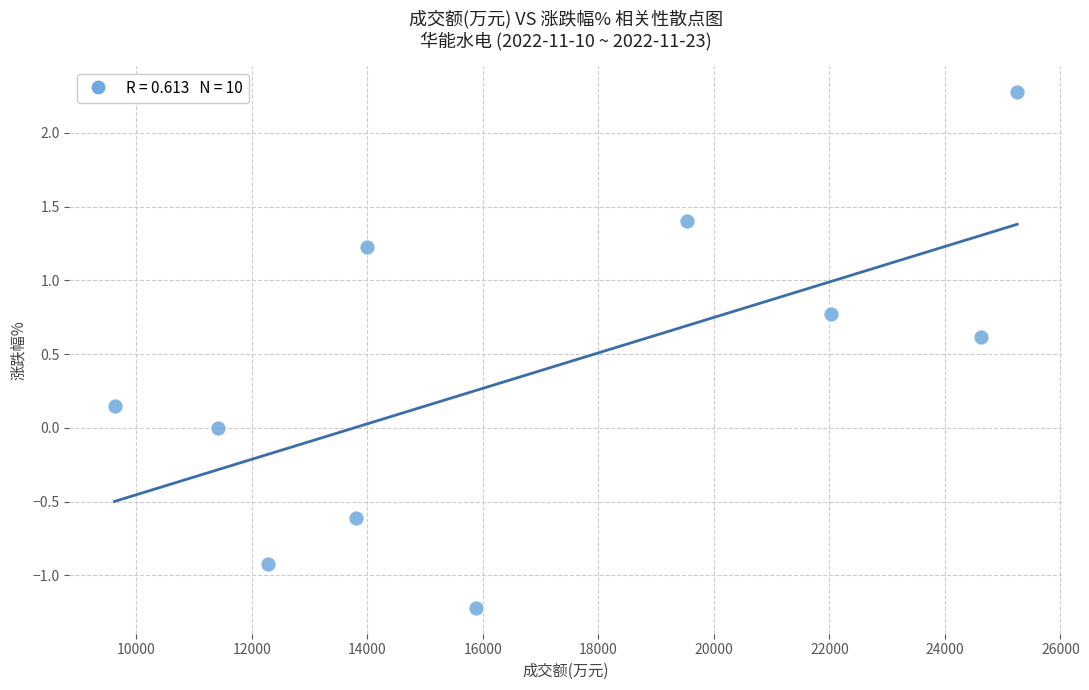

What is the range of Y values (max minus min)?

3.5